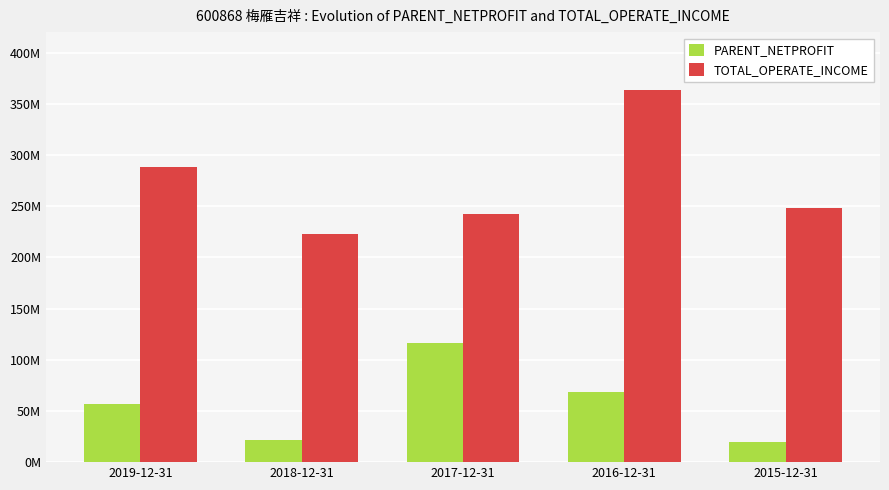

What is the label of the 2nd bar from the left?

2018-12-31